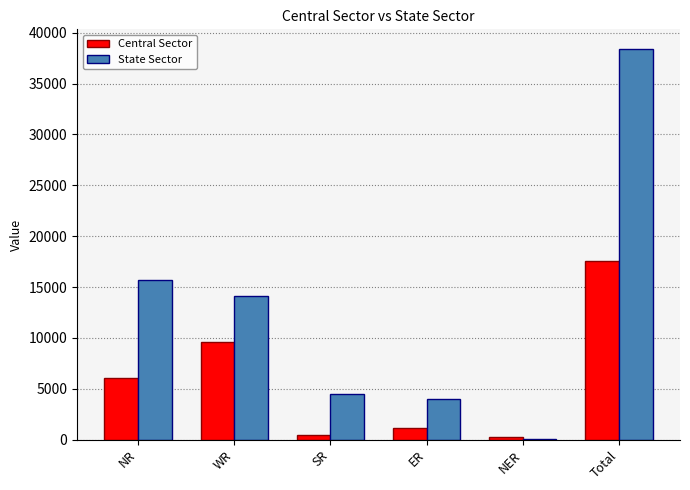

Which series changed the most between NR and NER?

State Sector